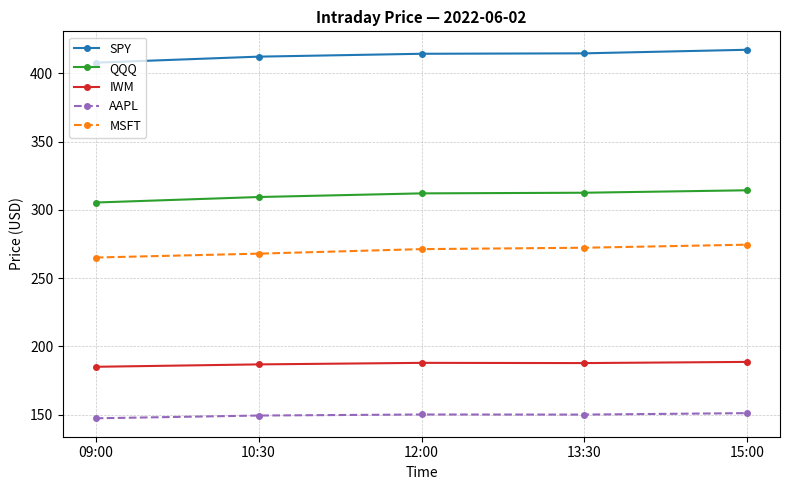

Is this an area chart (filled region under the line)?

No